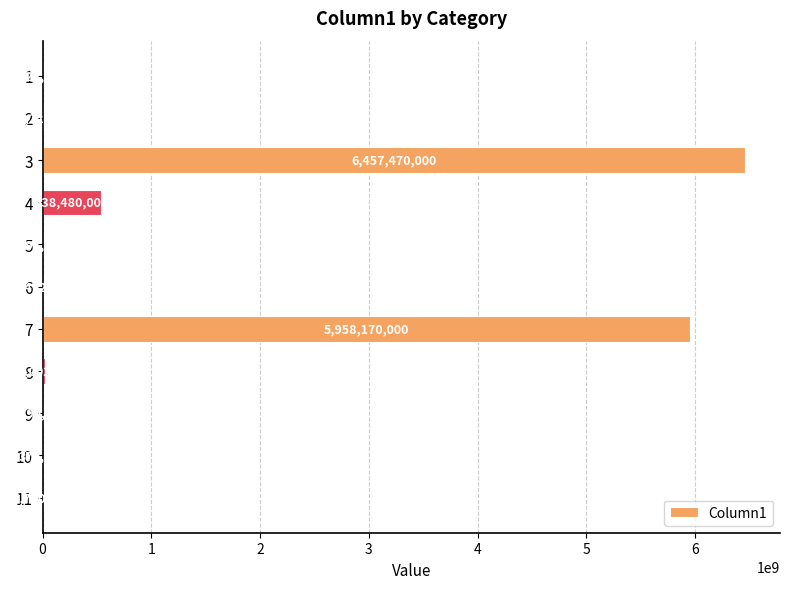

What is the sum of the values at 1 and 8?

26725308.7